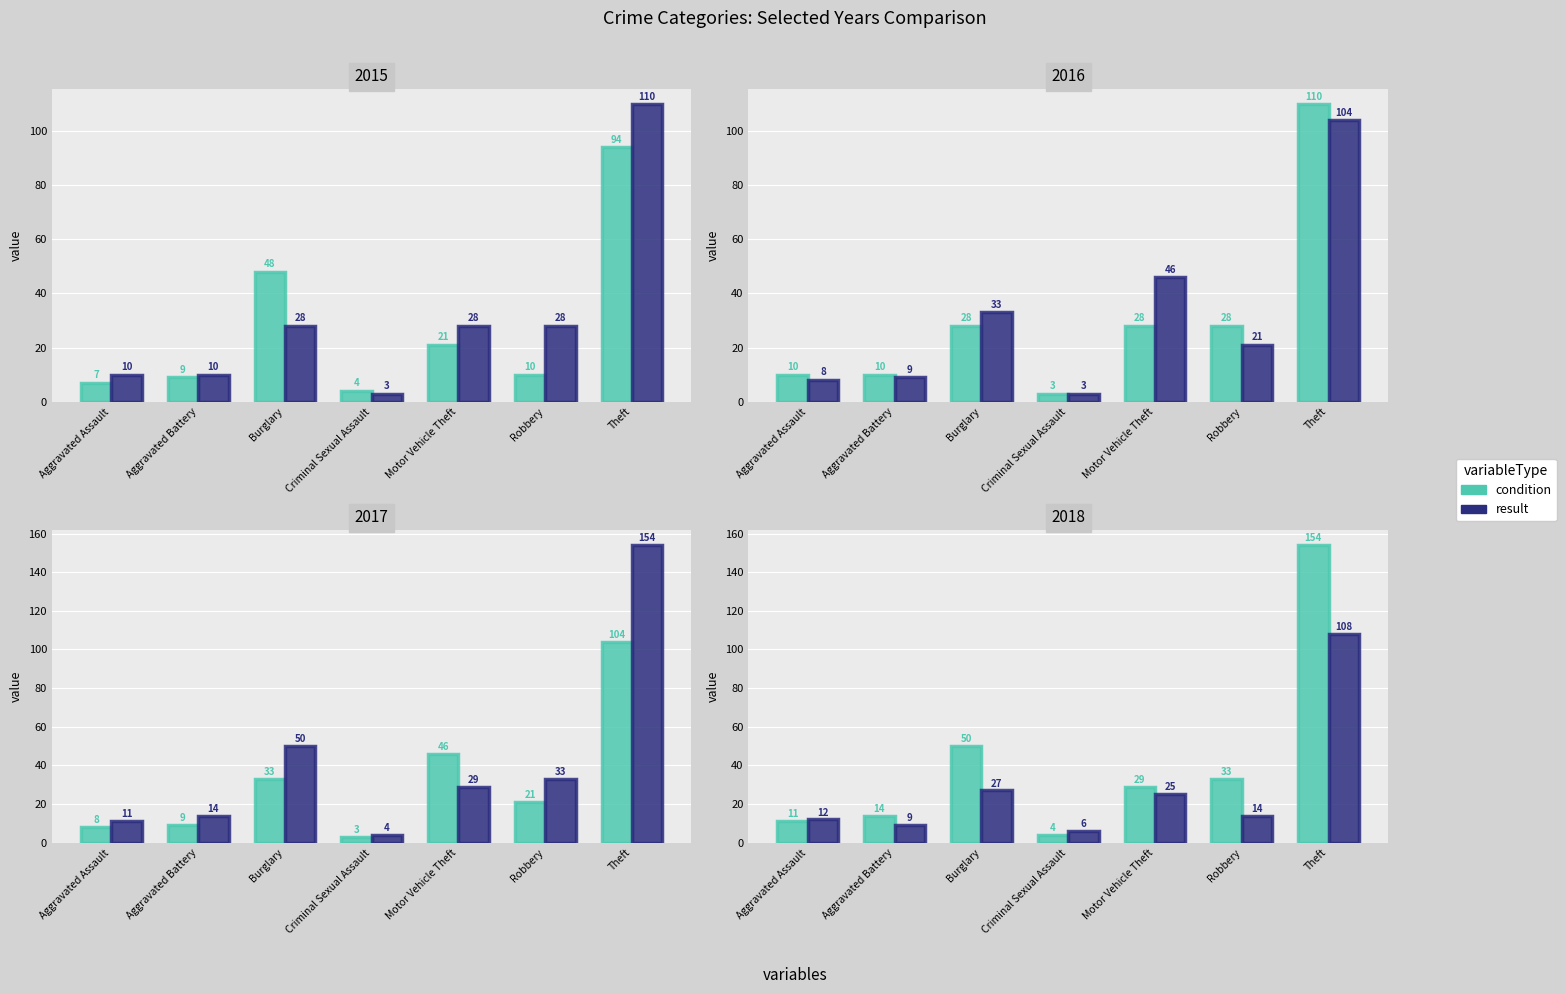

The value of condition at Burglary is 50. True or false?

True